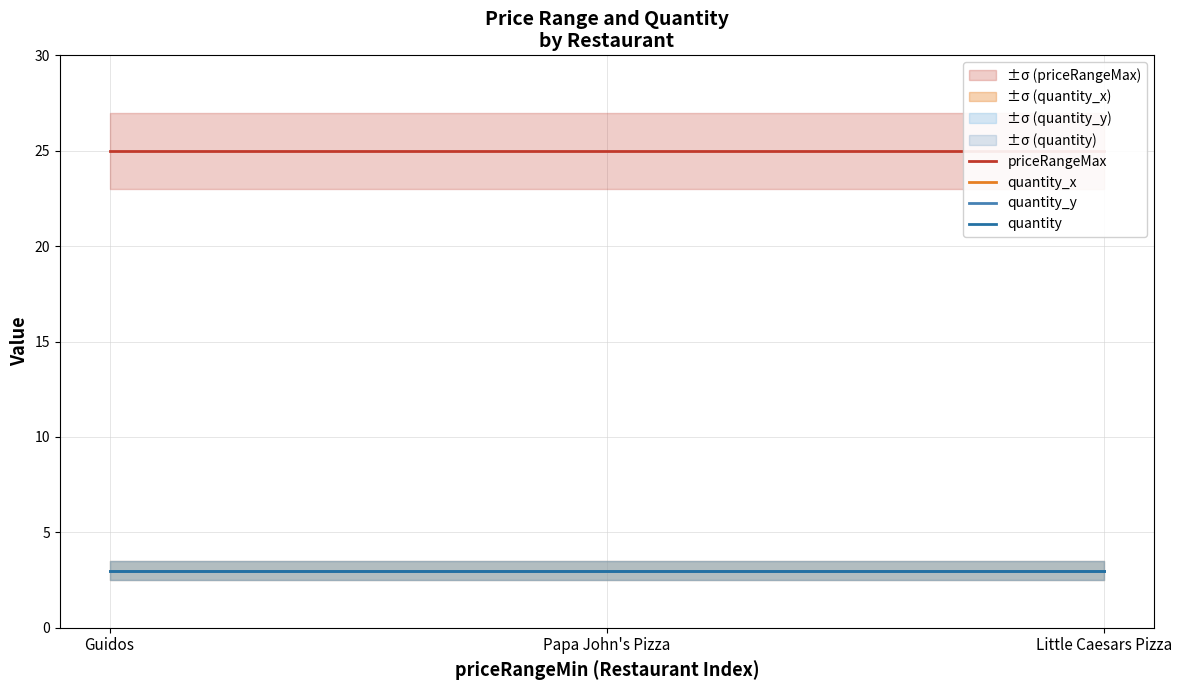

Between Guidos and Papa John's Pizza, which series saw the biggest shift?

priceRangeMax